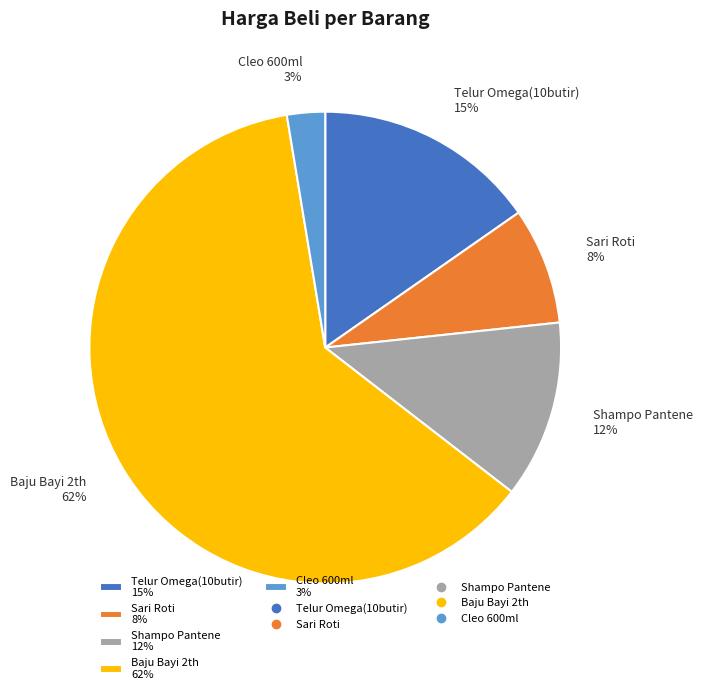

What is the smallest slice in the pie chart?

Cleo 600ml